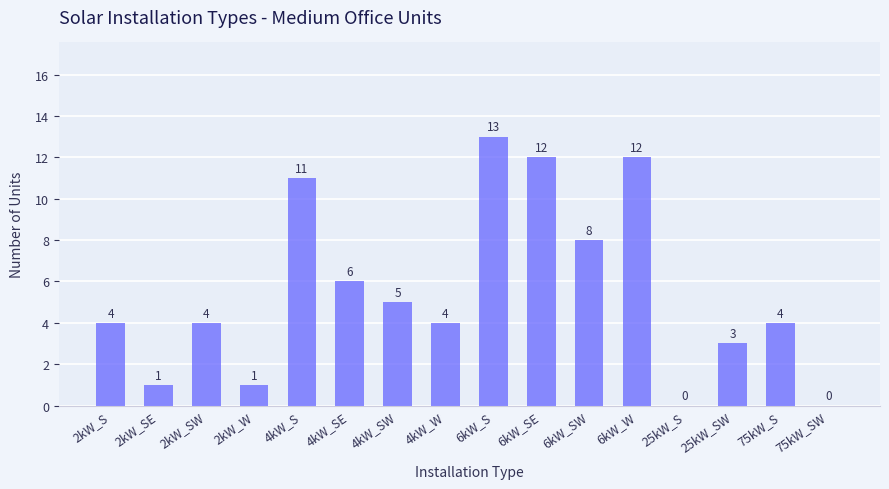

The chart shows a value of 2 at 6kW_SW. True or false?

False